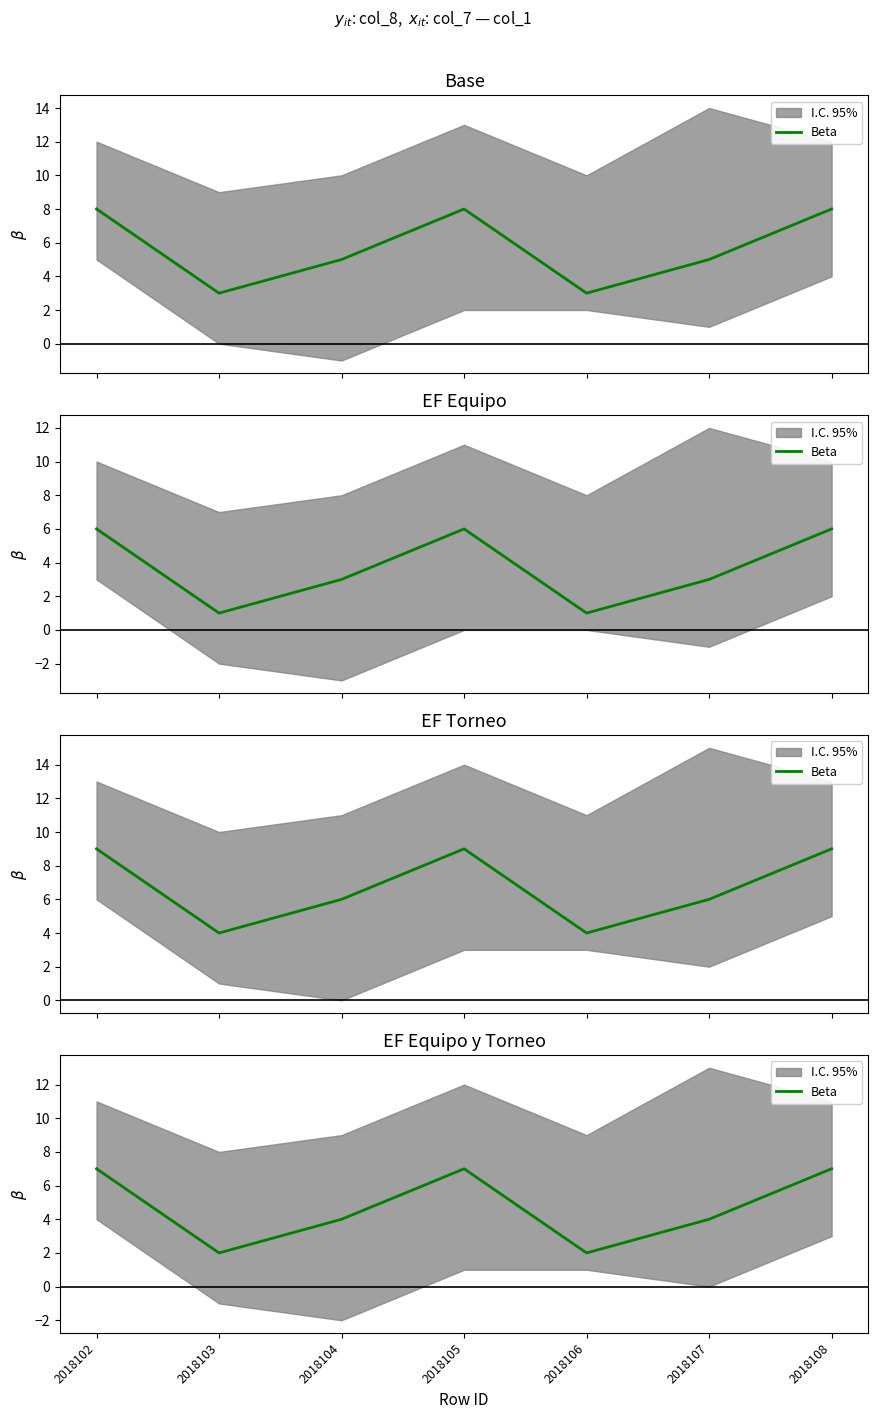

Reading left to right, what are all the values shown in this chart?

7	2	4	7	2	4	7